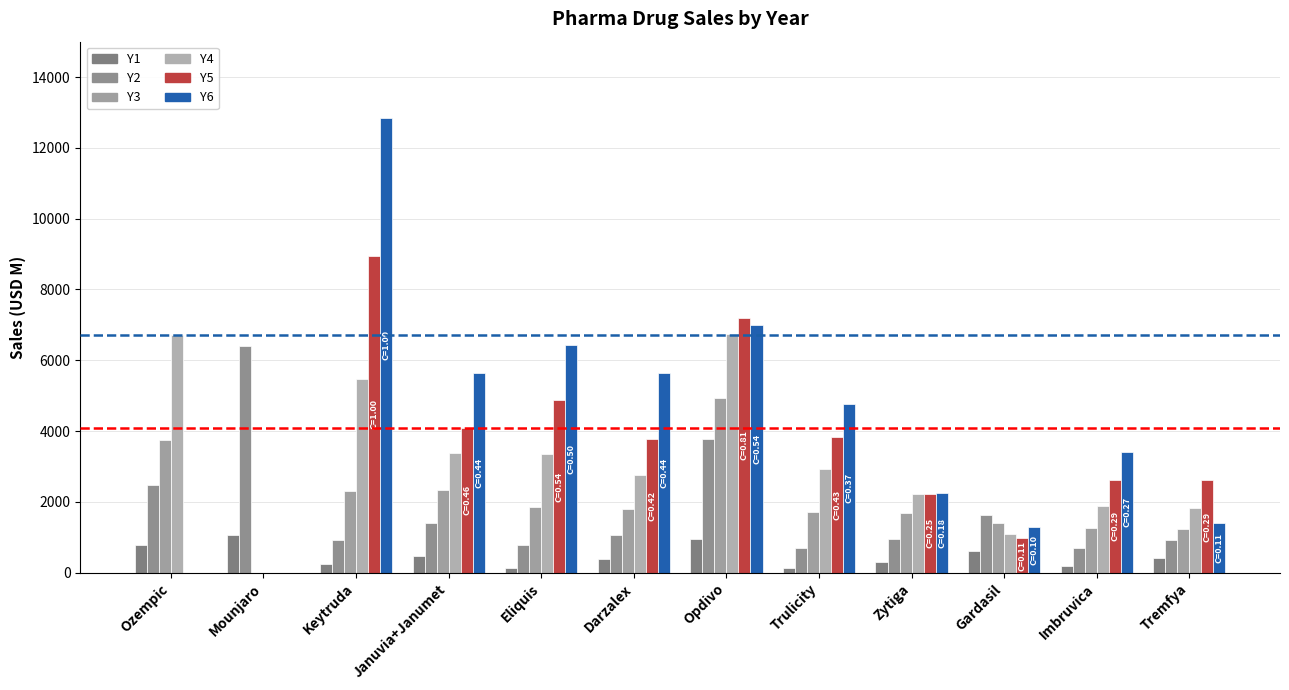

At which category does the chart reach its minimum across all series?

Mounjaro